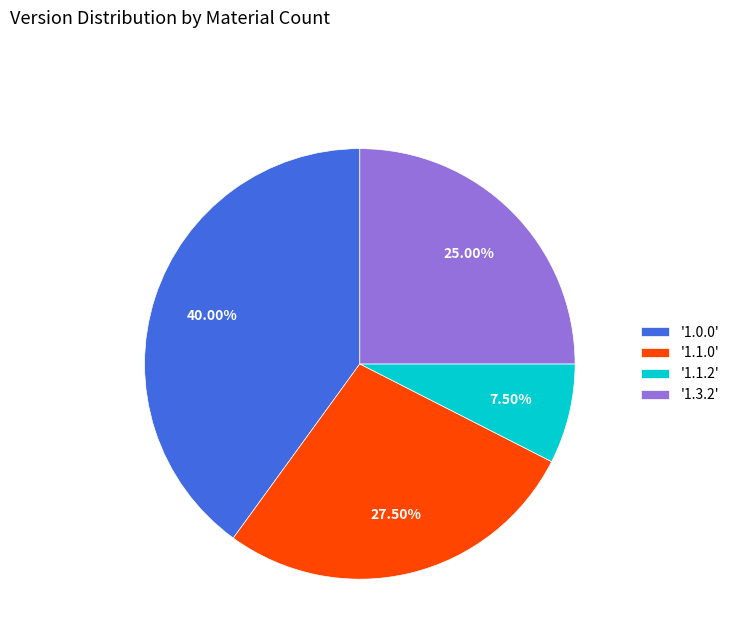

To the nearest percent, what is the average slice percentage?

25%